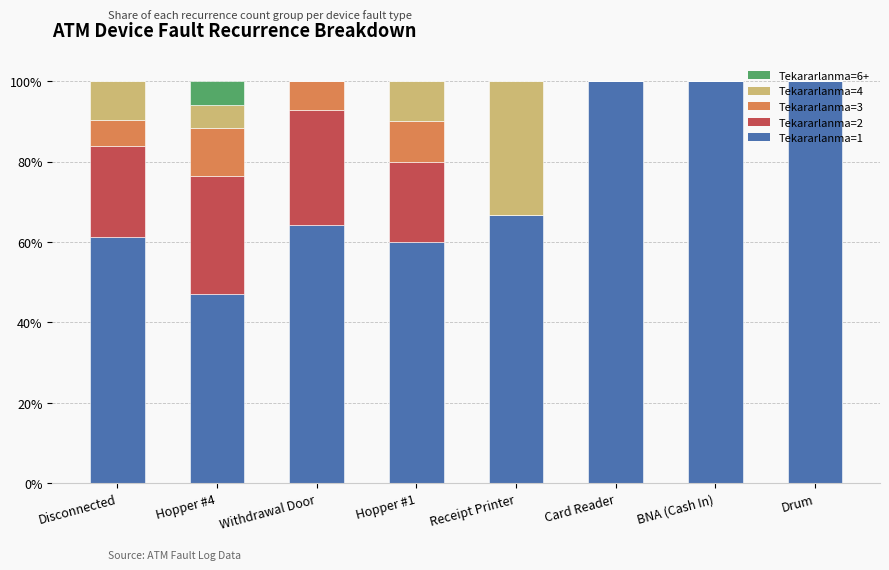

Which series has the largest total across all categories?

Tekararlanma=1